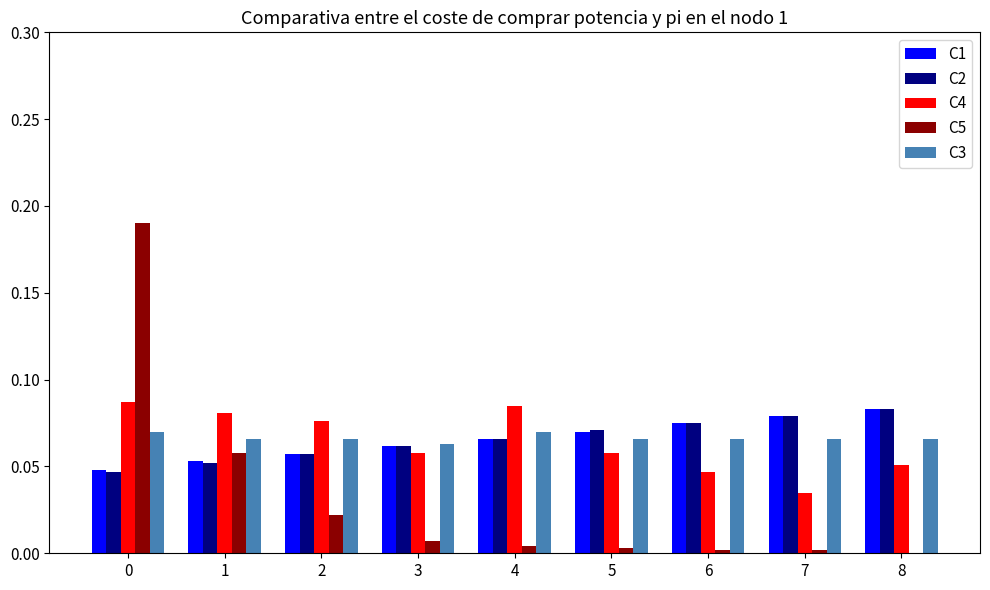

The C5 series shows 0.0 at 8. True or false?

True